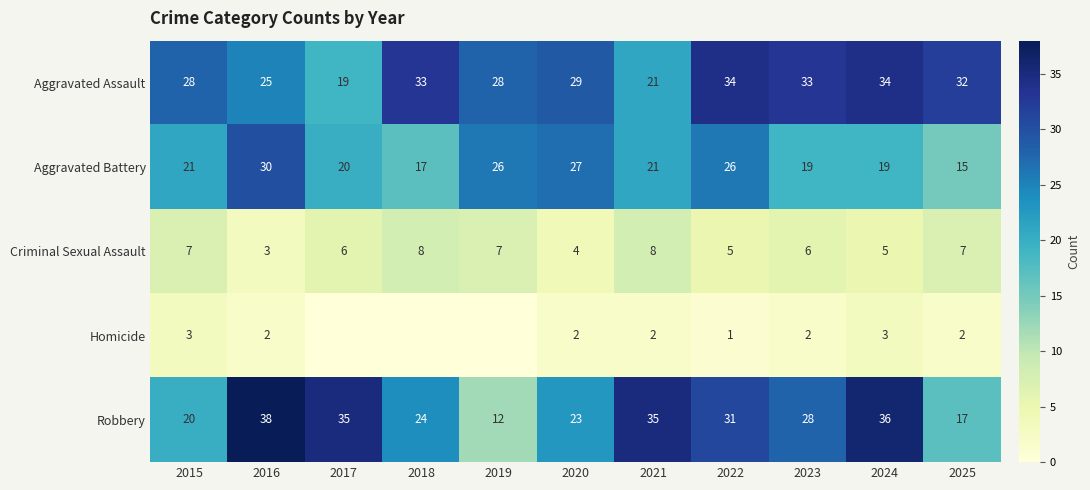

The Robbery series shows 62 at 2016. True or false?

False